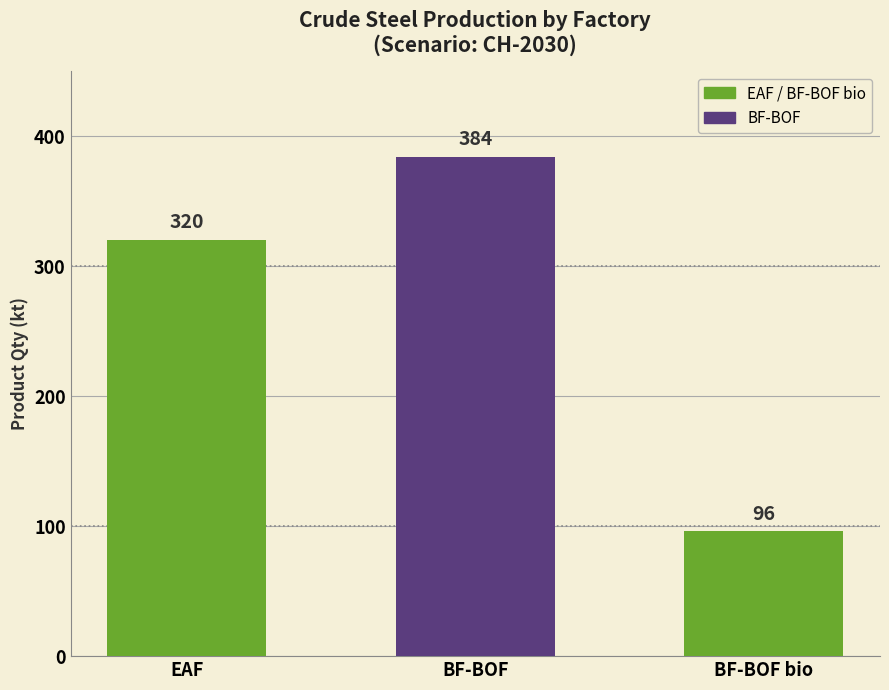

Count the values in the range 96 to 384.

3